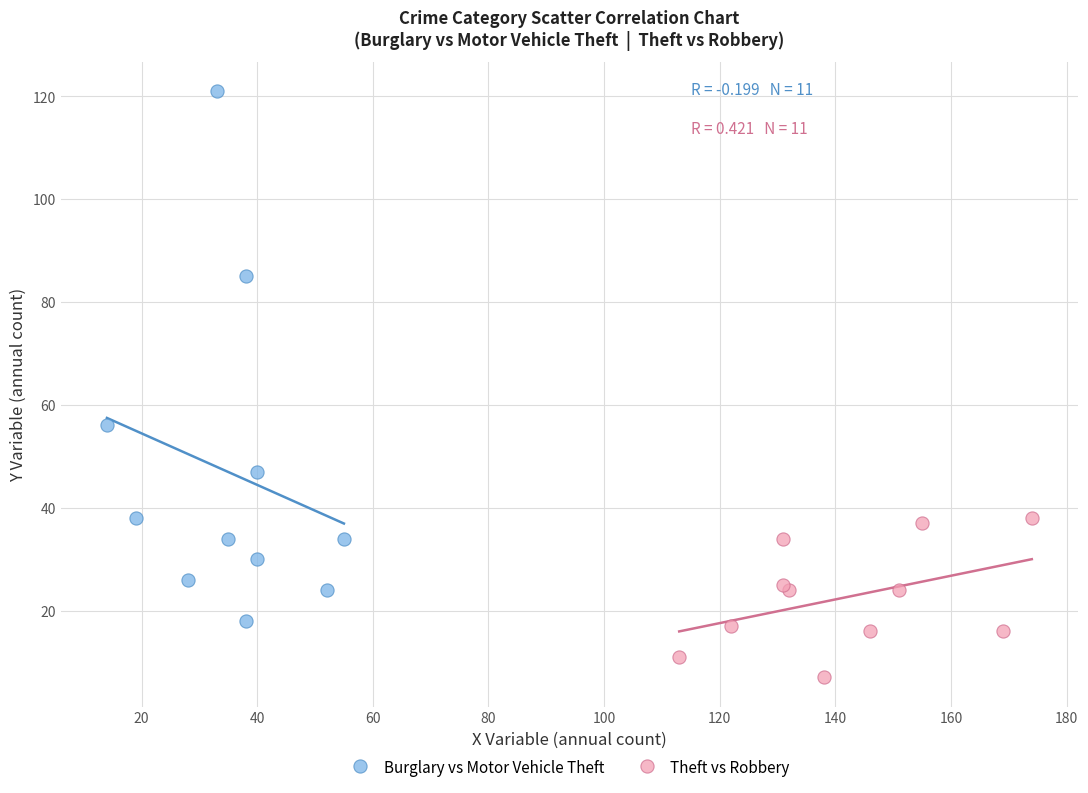

Which series contains the lowest Y value?

Theft vs Robbery